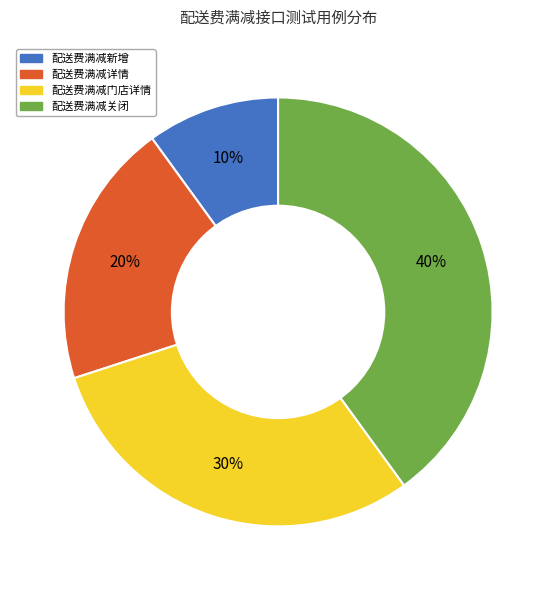

Is the sum of 配送费满减门店详情 and 配送费满减新增 greater than half?

No